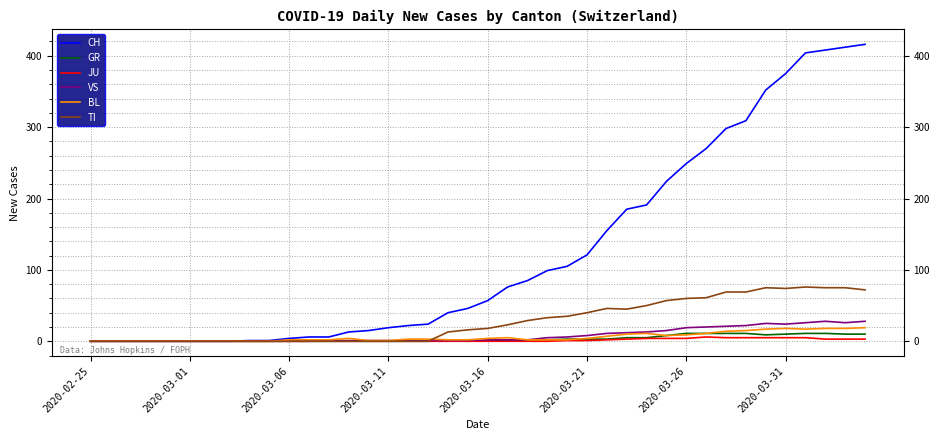

Which series has the largest total across all categories?

CH